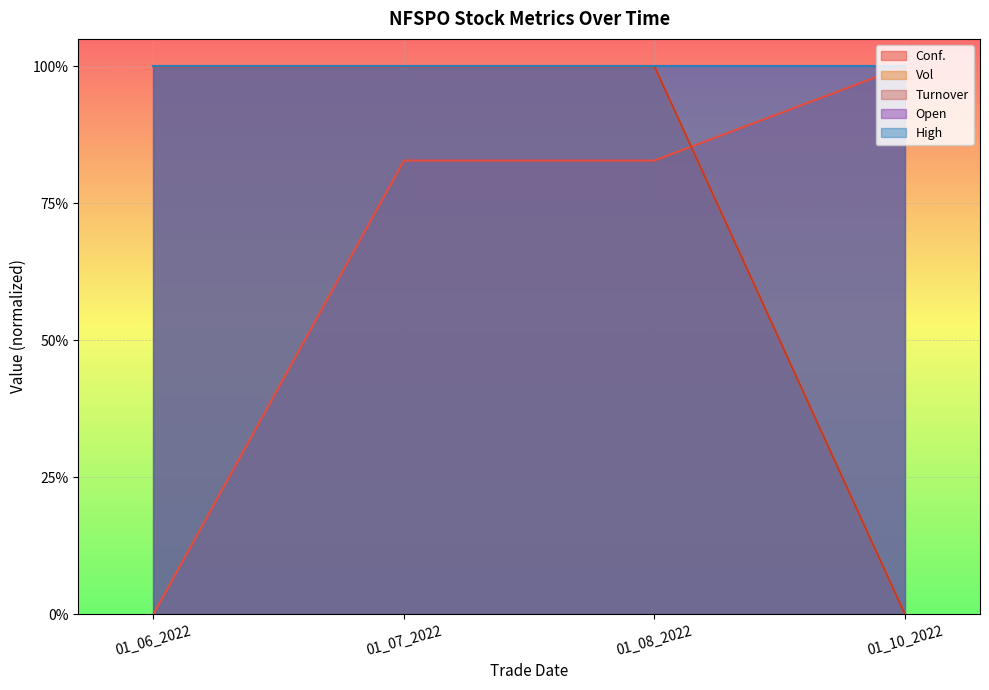

After their last crossing, which series has the higher values: Vol or Conf.?

Conf.